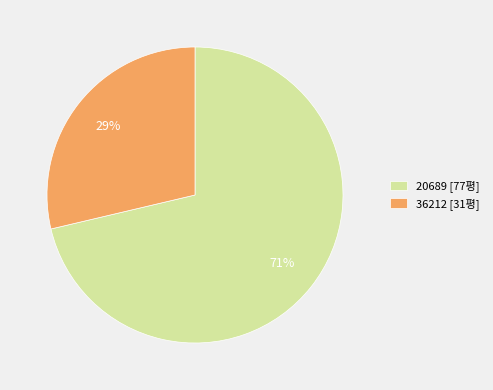

Is there a majority slice in this chart?

Yes